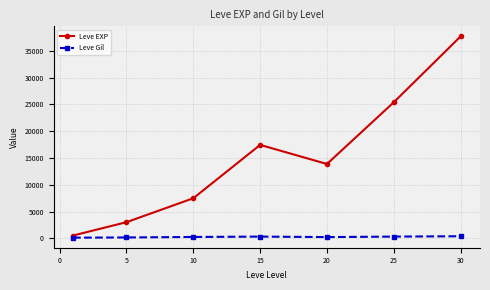

Which series has the largest total across all categories?

Leve EXP